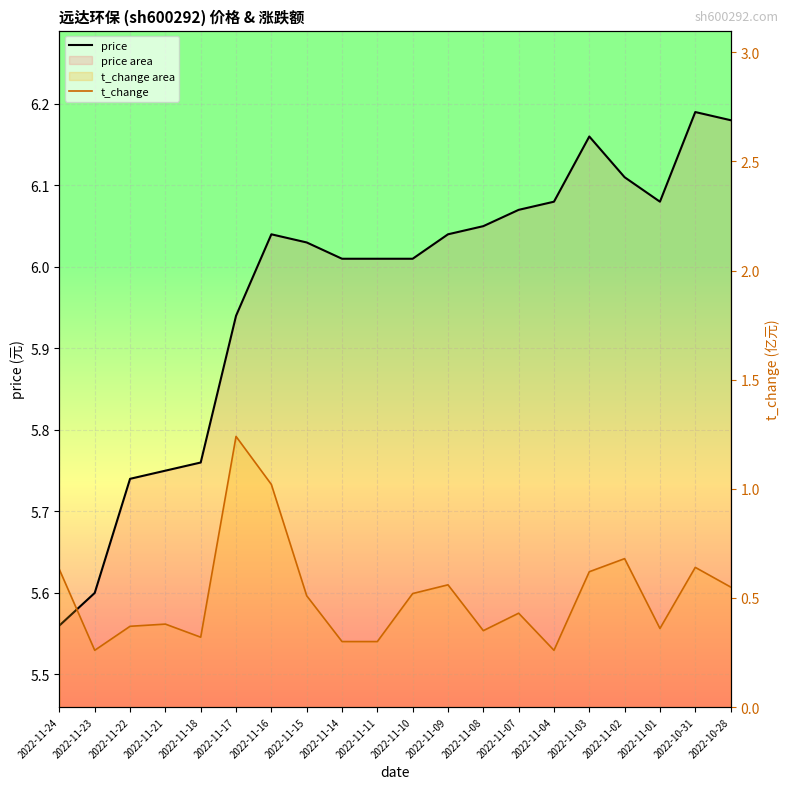

The price series shows 5.8 at 2022-11-18. True or false?

True